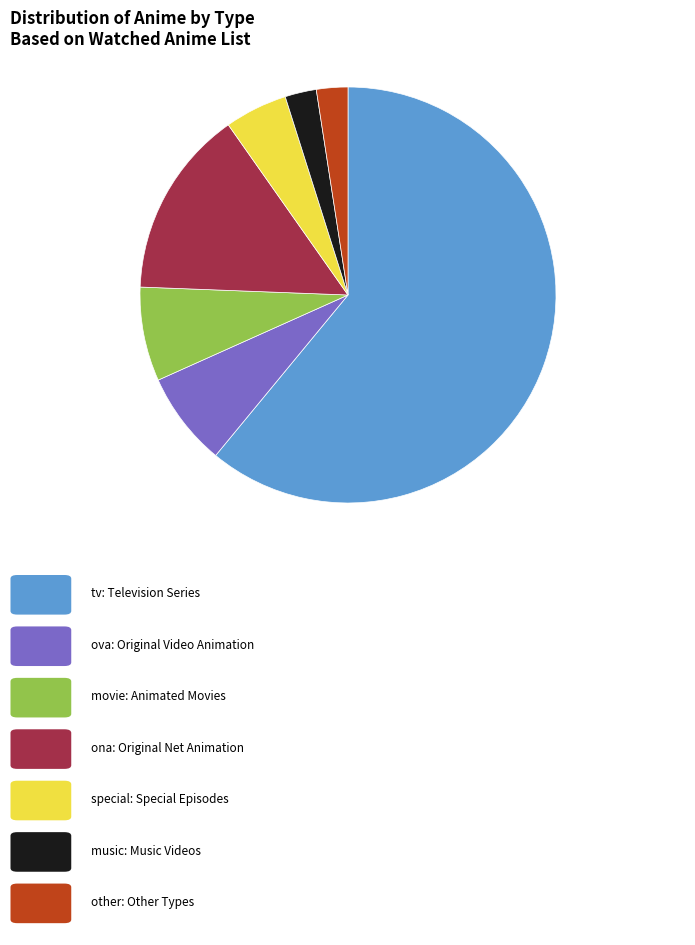

Does any single category account for the majority?

Yes